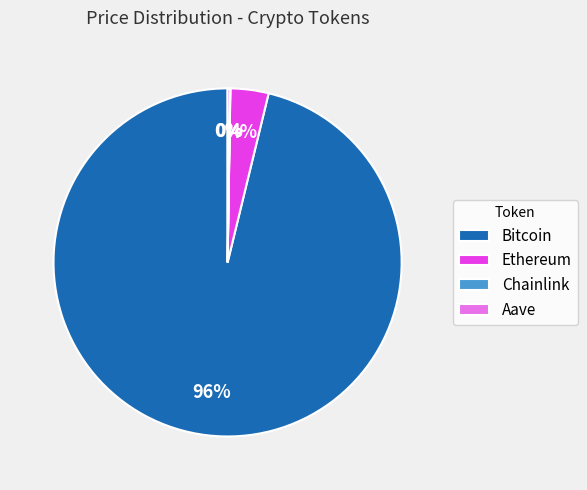

Is it true that Bitcoin is 96% of the pie?

True